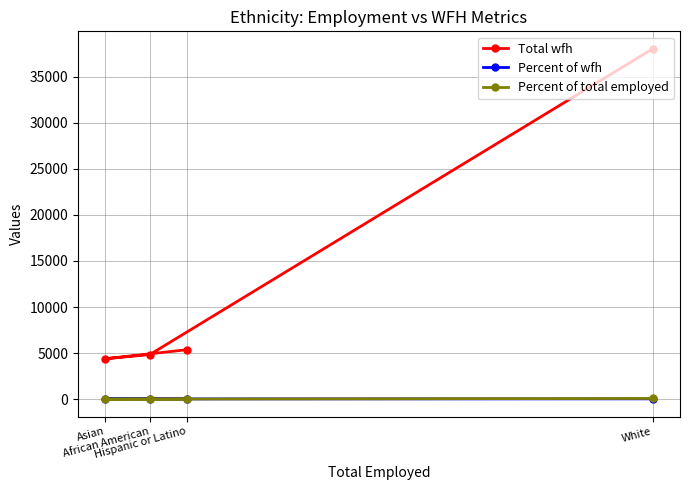

What is the smallest value displayed?

6.2